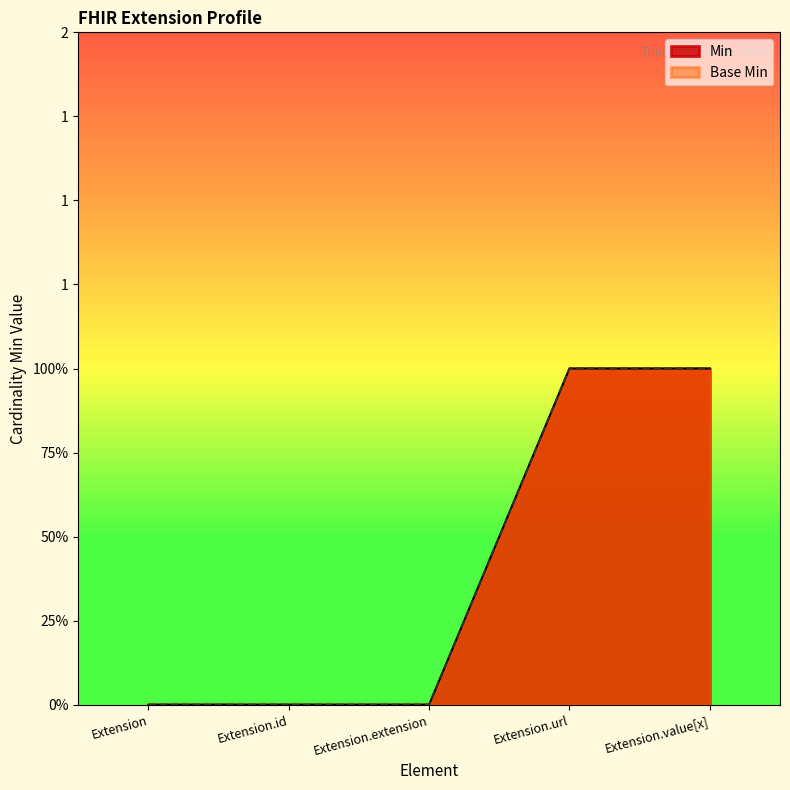

How many lines are shown in the chart?

2